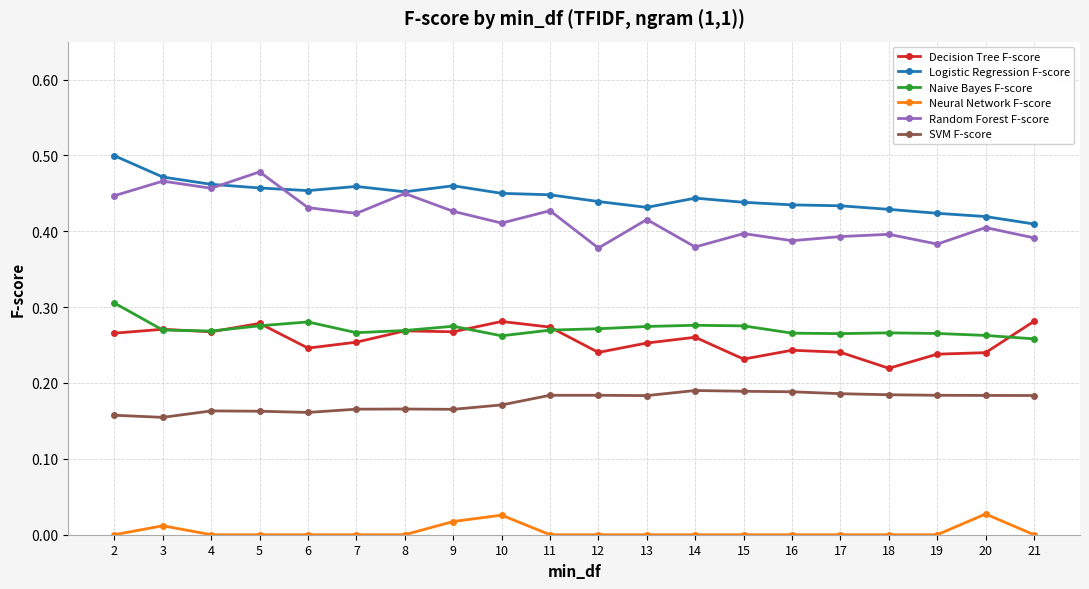

True or false: Logistic Regression F-score has more than 2 points higher than both neighbors.

True